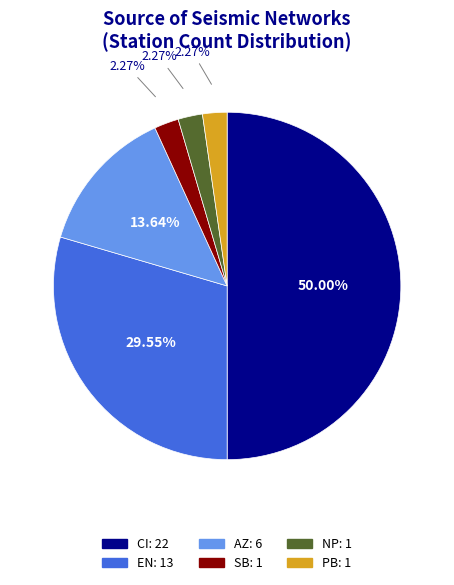

Which category has the biggest portion of the pie?

CI